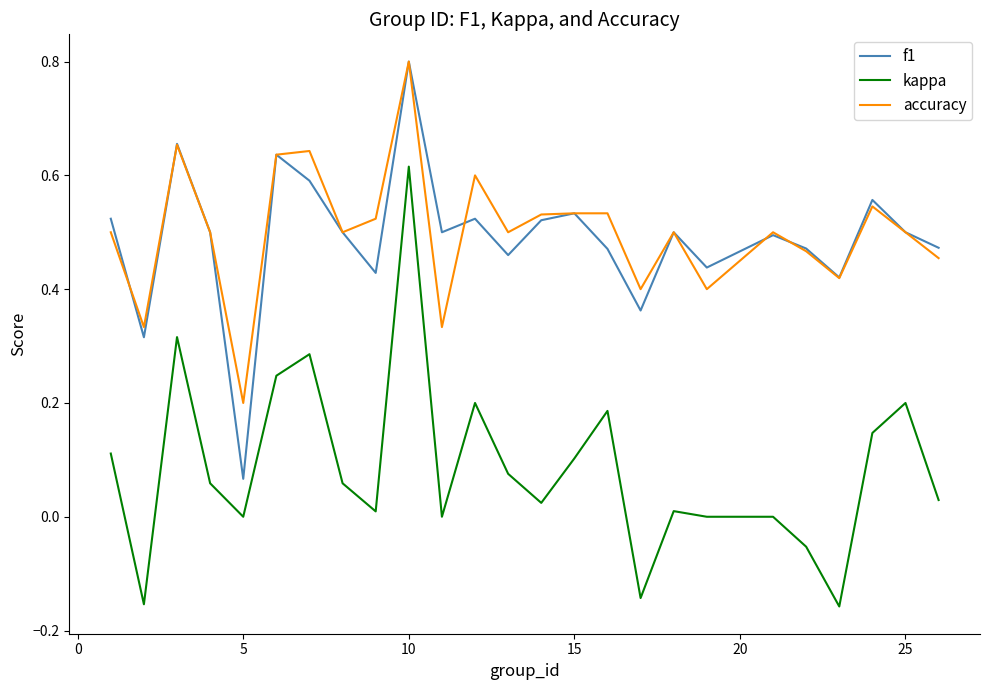

Which series has the widest spread of values?

kappa